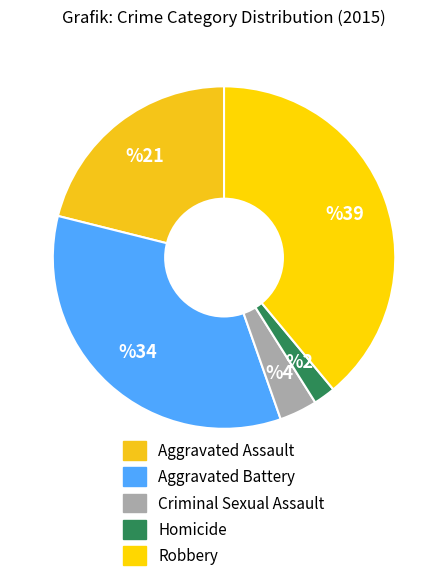

The Aggravated Assault slice represents 30% of the pie. True or false?

False